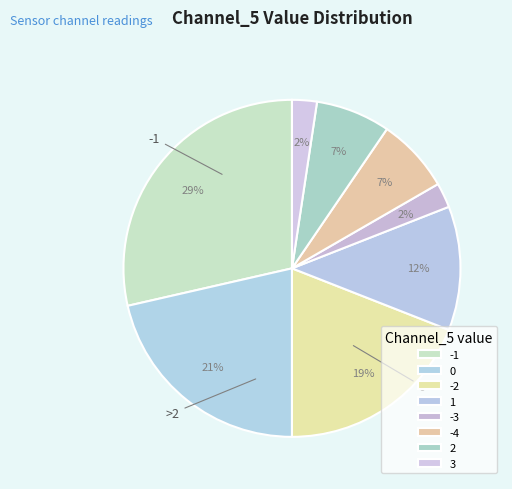

Count the number of slices in the pie.

8